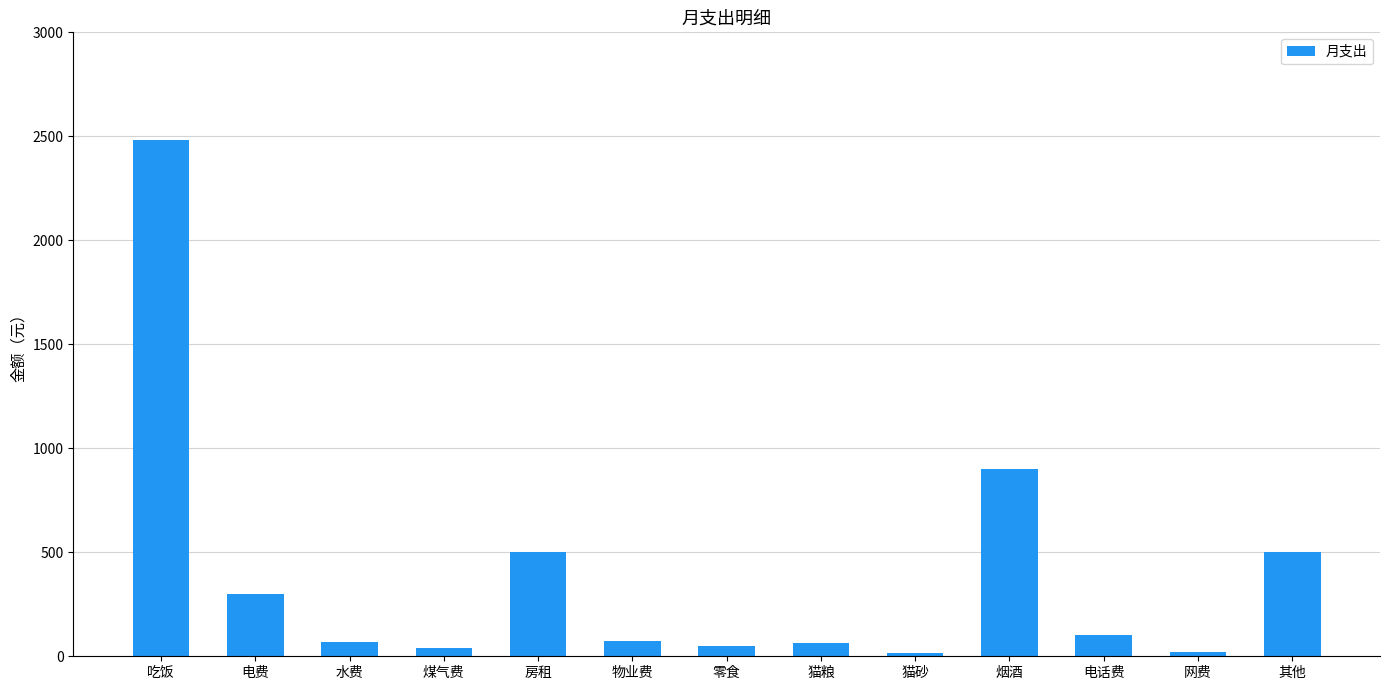

Which has a higher value, 烟酒 or 猫粮?

烟酒